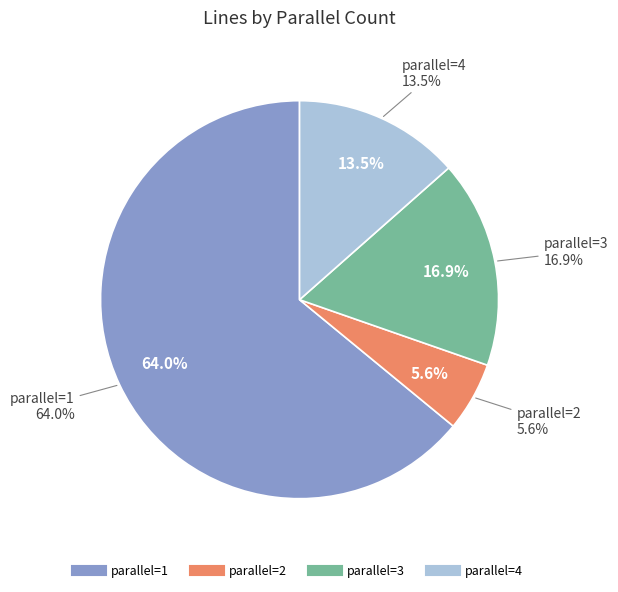

Rank the categories by value from lowest to highest.

2, 4, 3, 1